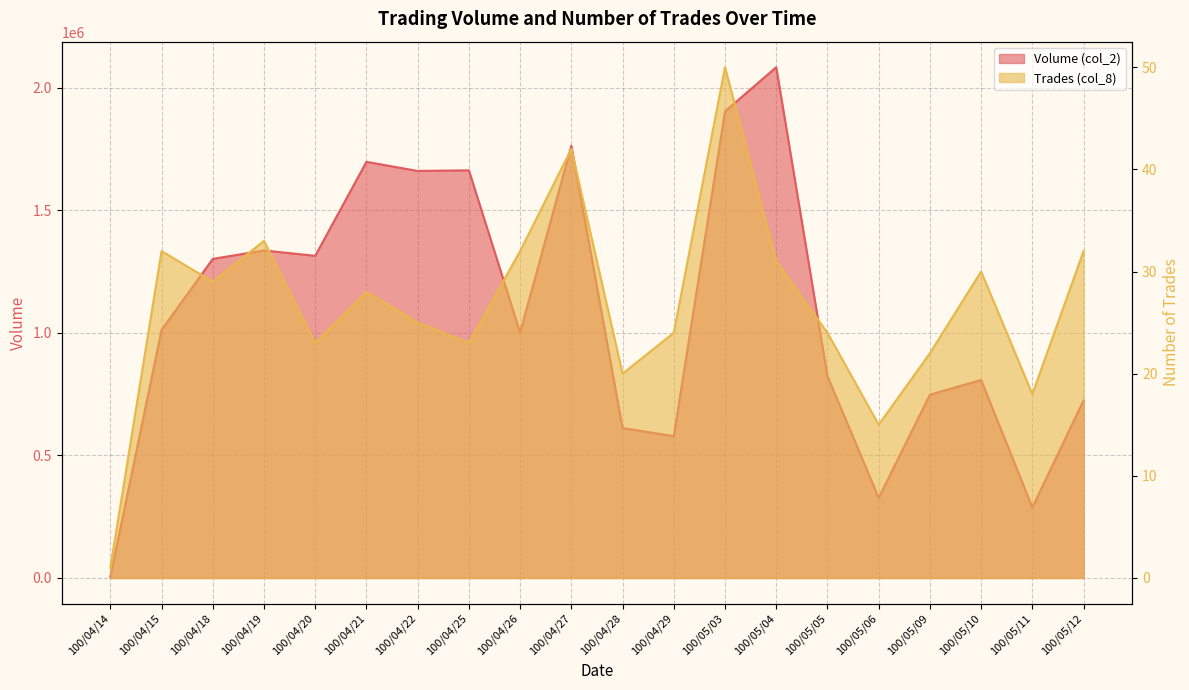

What are all the series names shown in the legend?

Volume (col_2), Trades (col_8)